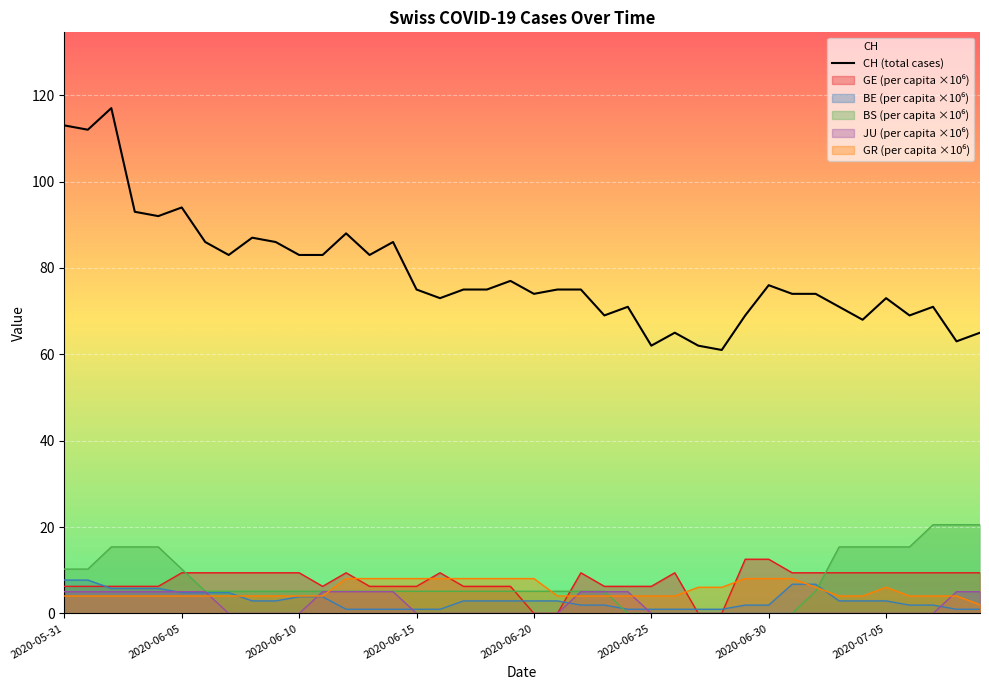

What is the greatest value displayed?

117.0